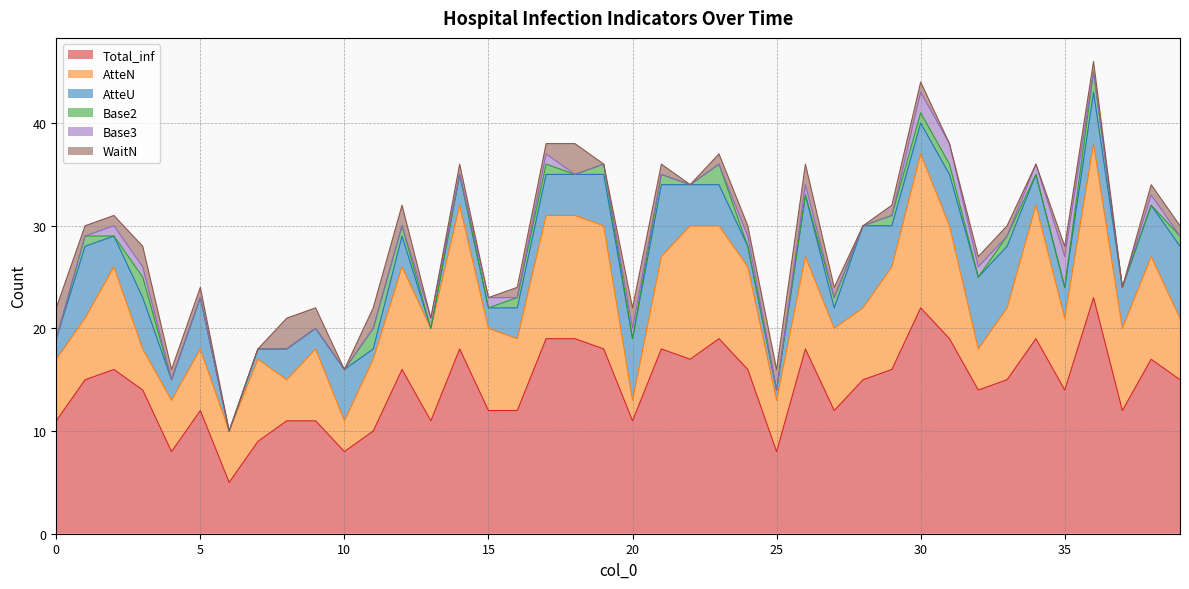

Which series has the widest spread of values?

Total_inf